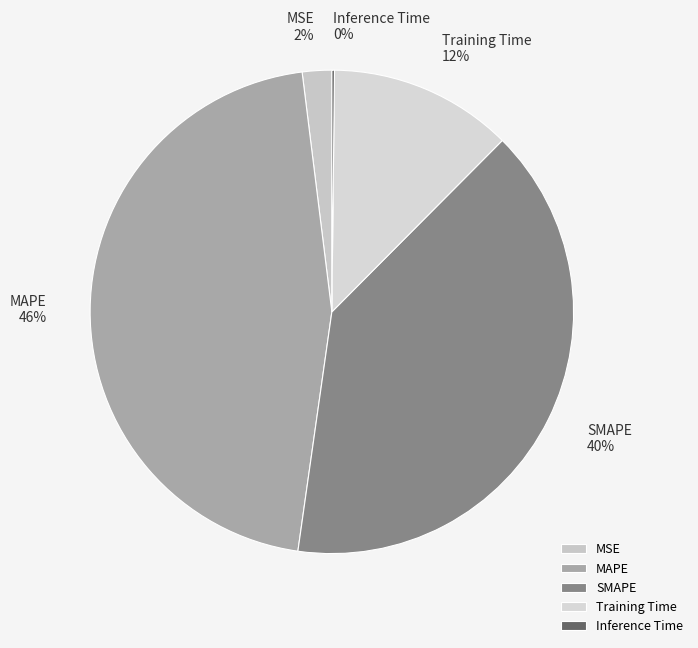

What is the largest slice in the pie chart?

MAPE